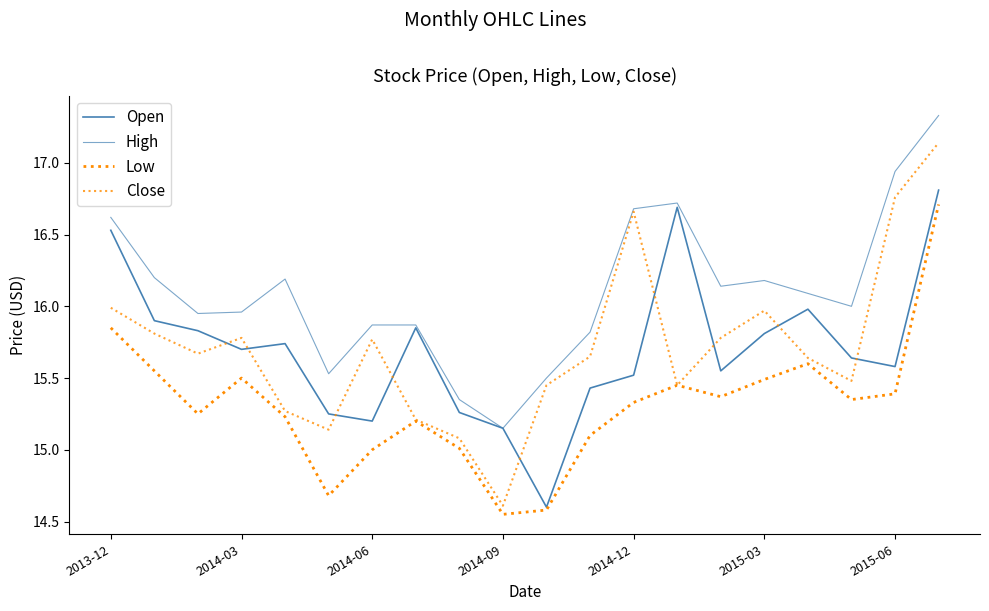

True or false: High and Open cross at least once.

False